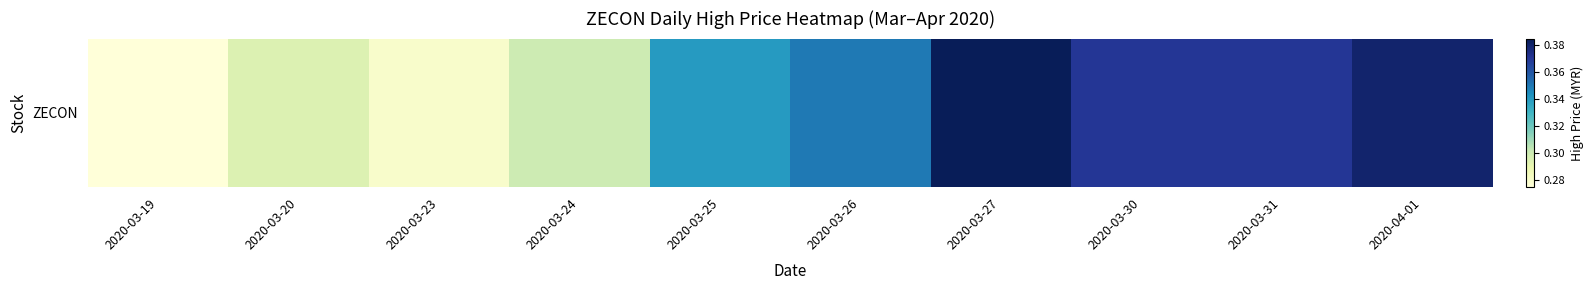

Rank the categories by value from highest to lowest.

2020-03-27, 2020-04-01, 2020-03-30, 2020-03-31, 2020-03-26, 2020-03-25, 2020-03-24, 2020-03-20, 2020-03-23, 2020-03-19